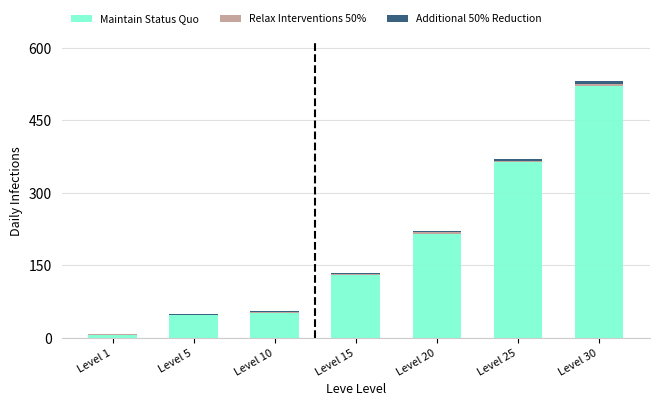

How many data points in Maintain Status Quo are above 130?

4